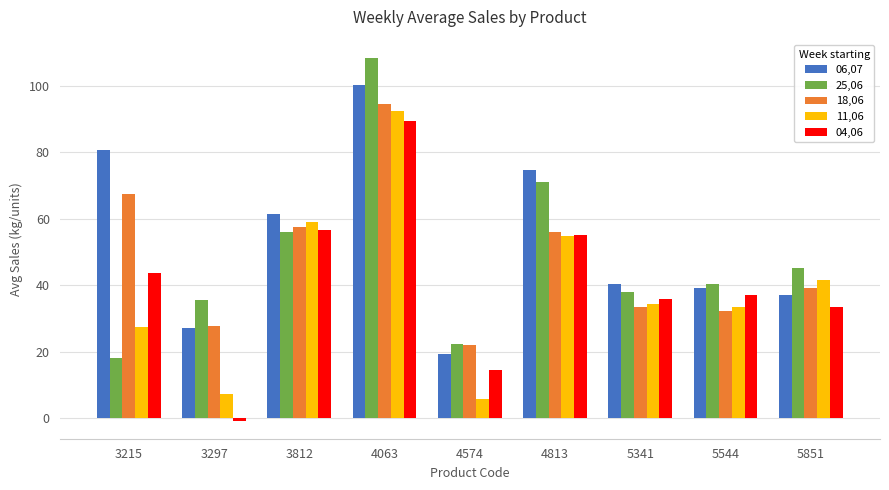

Which series changed the most between 3215 and 5851?

06,07